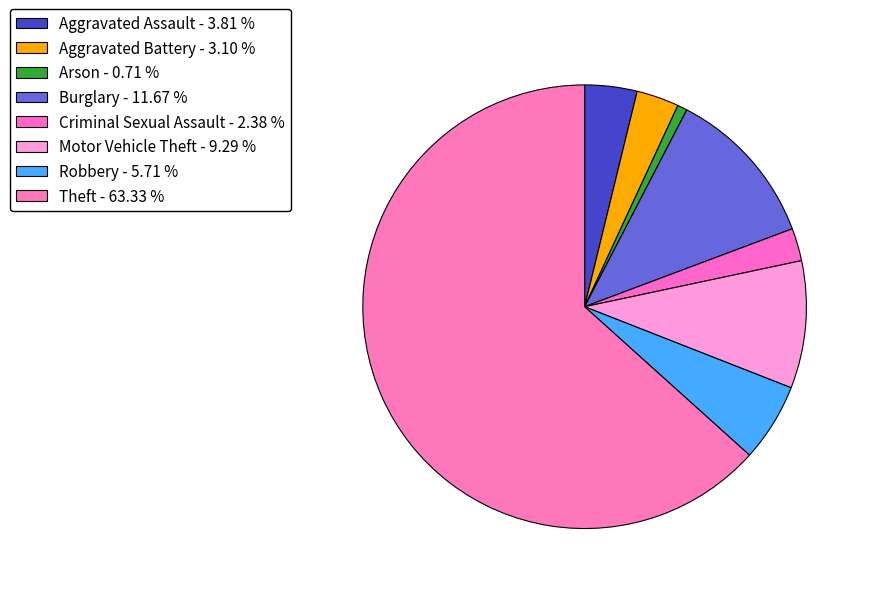

Count the number of slices in the pie.

8